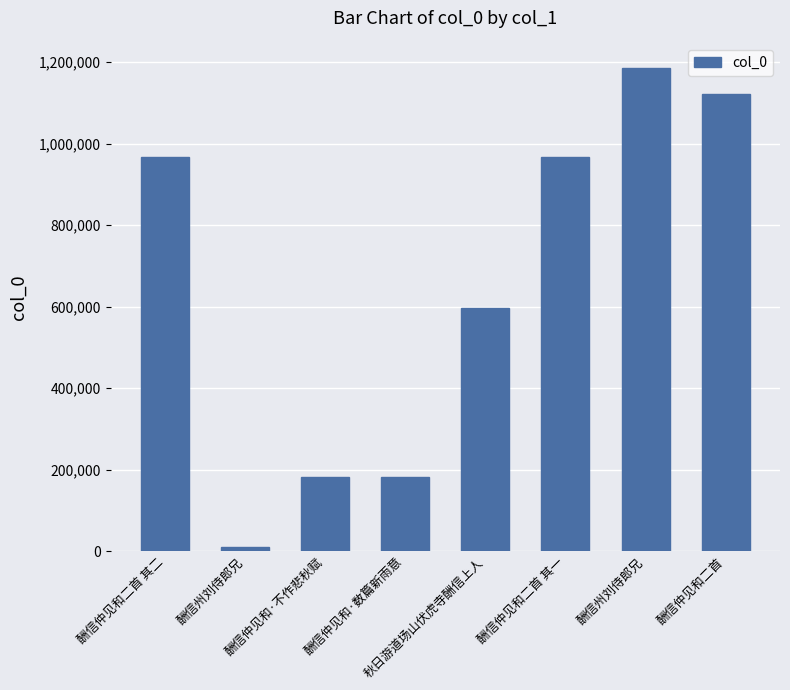

Rank the categories by value from highest to lowest.

酬信州刘侍郎兄, 酬信仲见和二首, 酬信仲见和二首 其一, 酬信仲见和二首 其二, 秋日游道场山伏虎寺酬信上人, 酬信仲见和·不作悲秋赋, 酬信仲见和·数篇新雨意, 酬信州刘侍郎兄